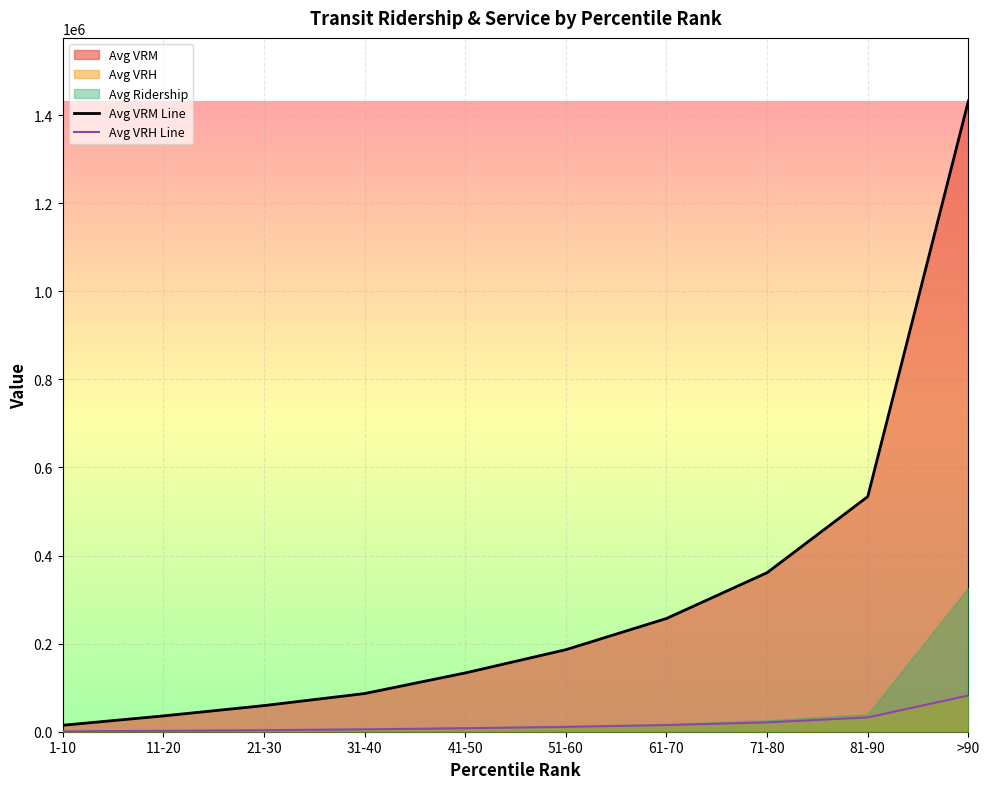

What is the difference between the second highest and second lowest values in the Avg VRM Line series?

497975